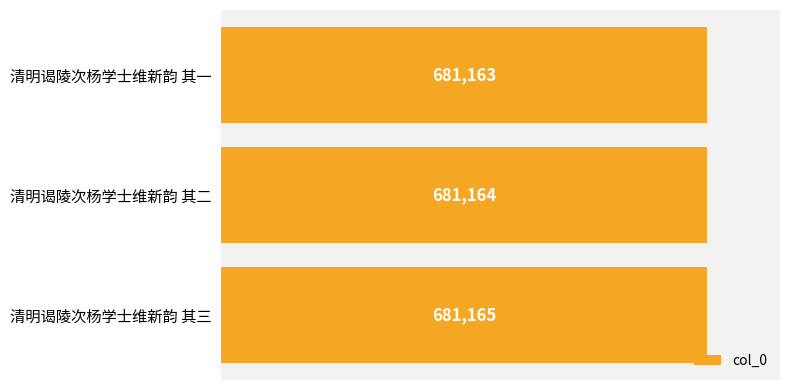

Approximately how many times larger is the value at 清明谒陵次杨学士维新韵 其一 compared to 清明谒陵次杨学士维新韵 其二?

1.0